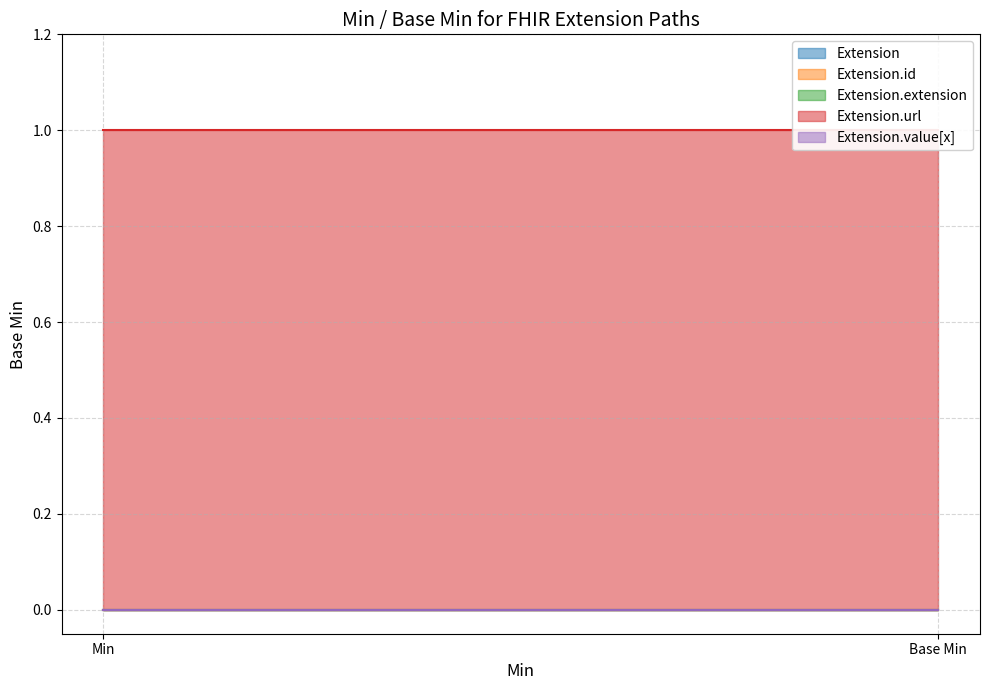

Which series has the widest spread of values?

Extension